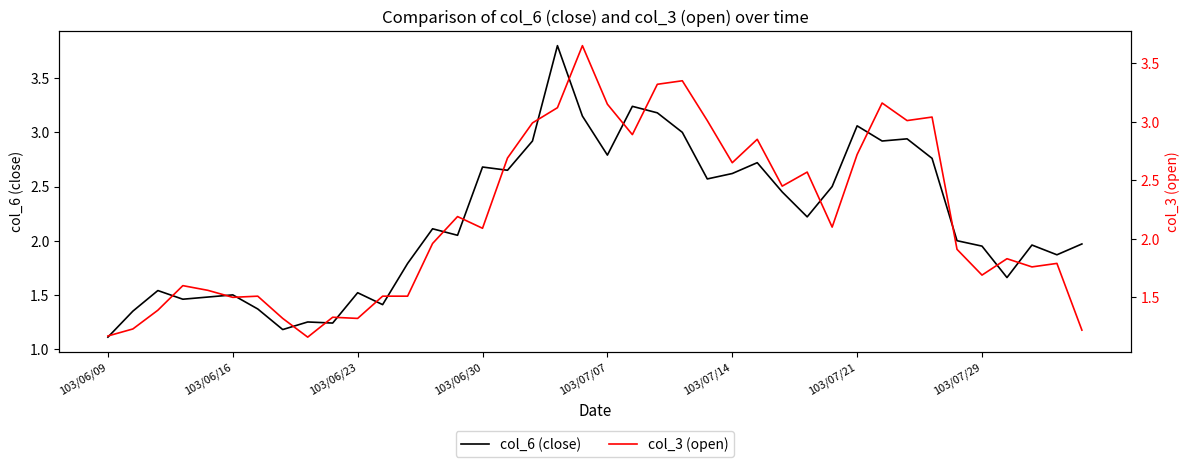

True or false: col_3 (open) has a value of 2.0 at 13.

True